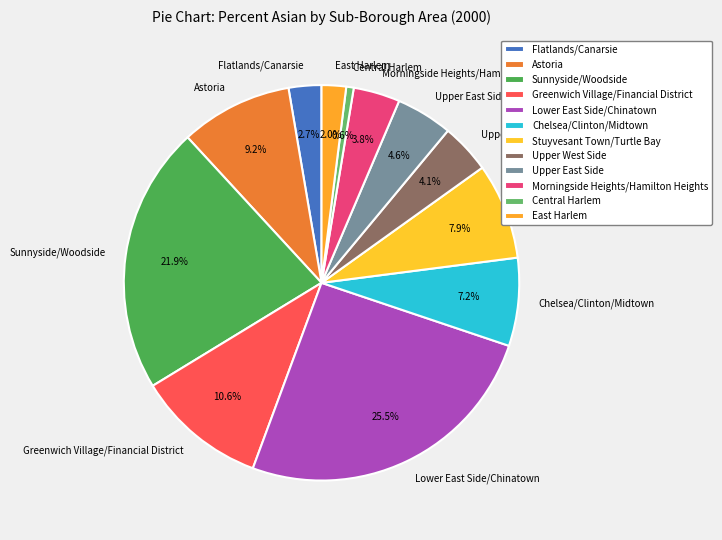

How much of the chart is everything except Lower East Side/Chinatown?

74.5%